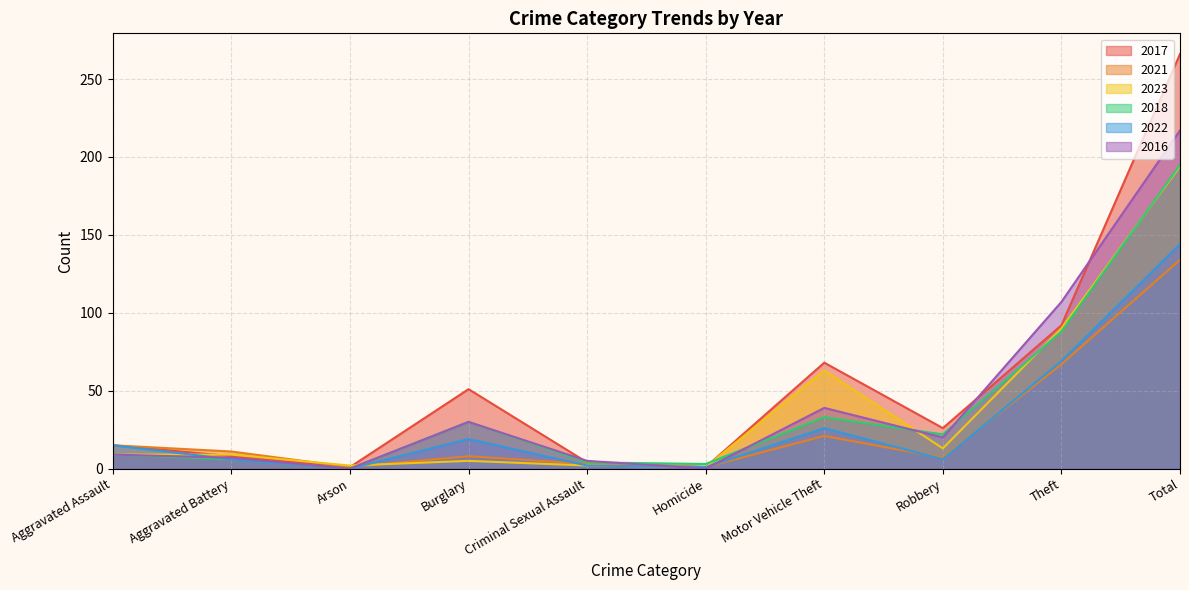

Is it true that 2022 equals 1 at Homicide?

False